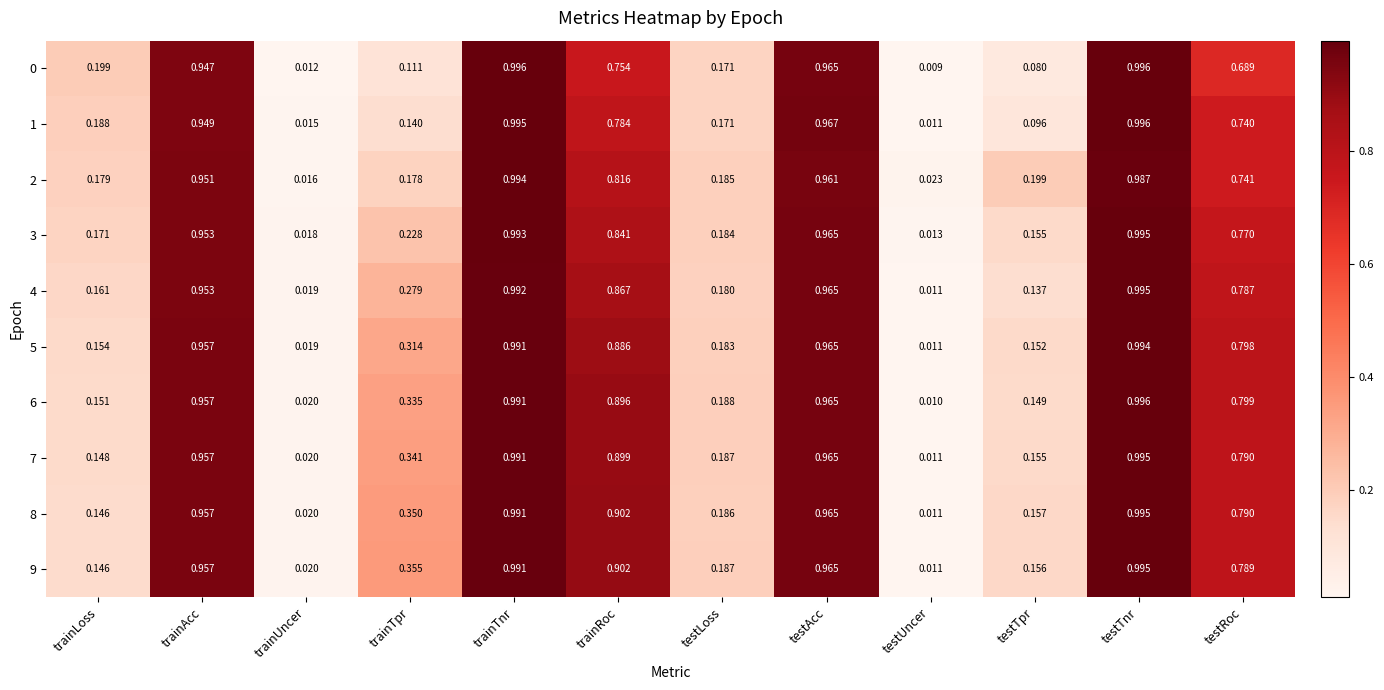

List the labels in order of 9 value, largest first.

testTnr, trainTnr, testAcc, trainAcc, trainRoc, testRoc, trainTpr, testLoss, testTpr, trainLoss, trainUncer, testUncer